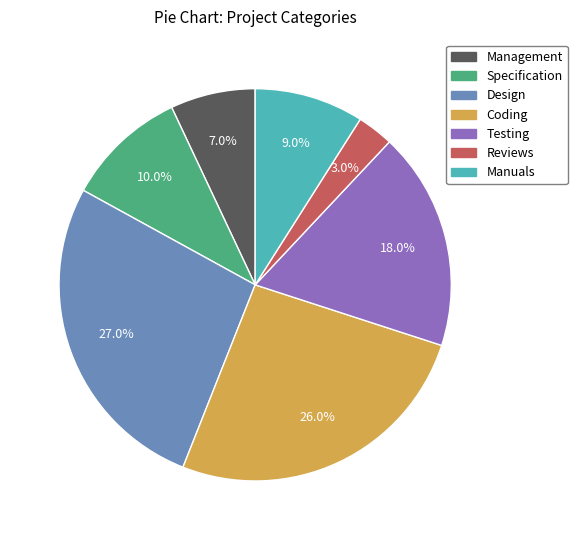

To the nearest percent, what is the difference between the largest and smallest slice percentages?

24%